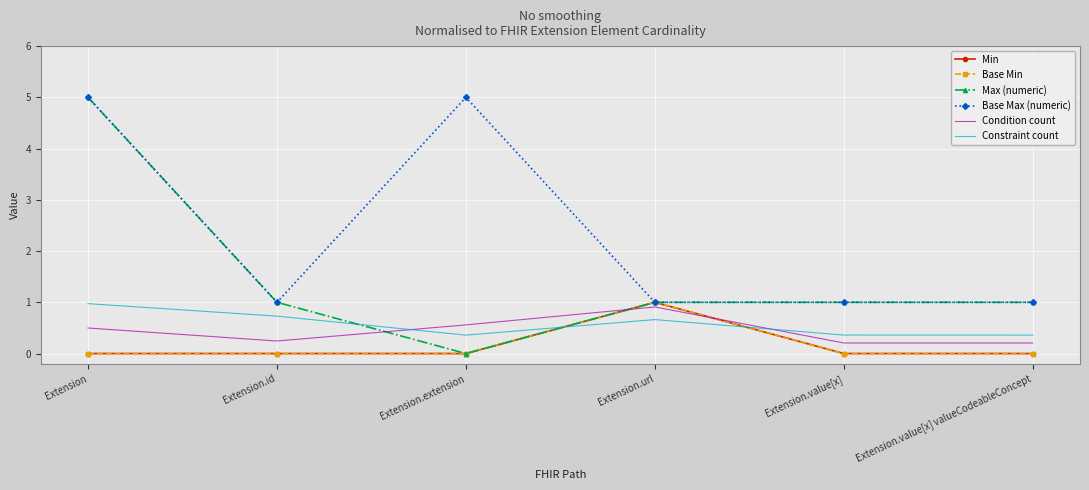

How many positive values does the Min series have?

1